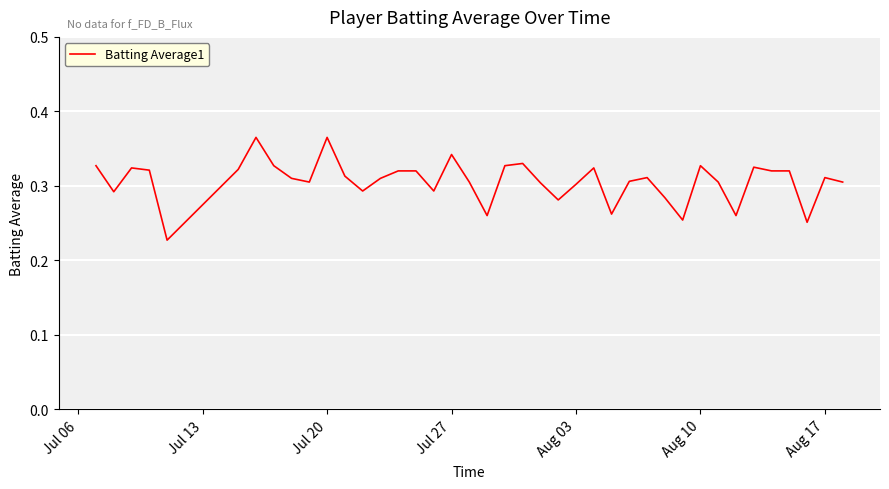

The chart shows a value of 0.1 at Jul 20. True or false?

False